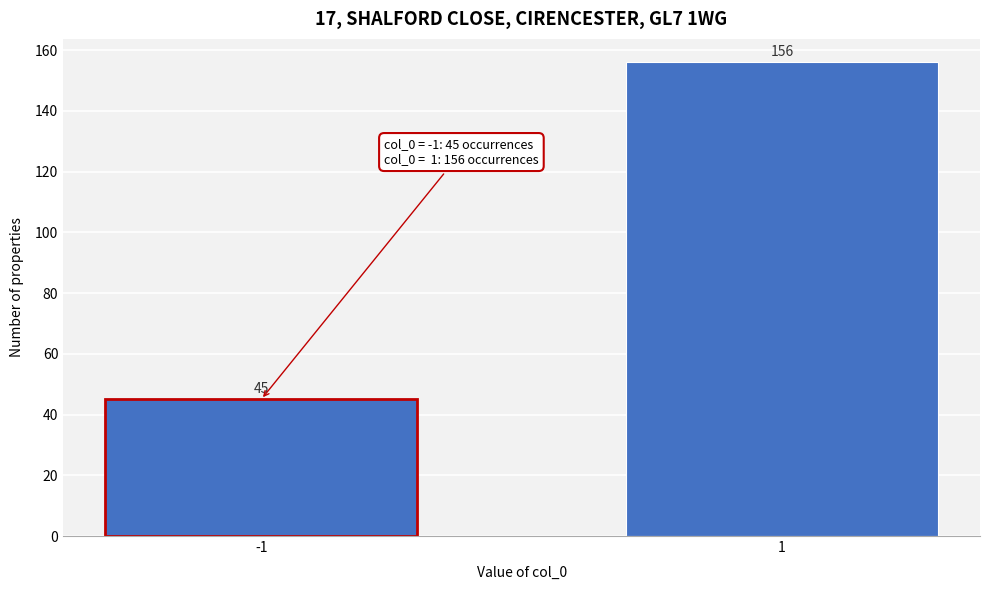

Reading right to left, what are all the values shown in this chart?

1=156	-1=45